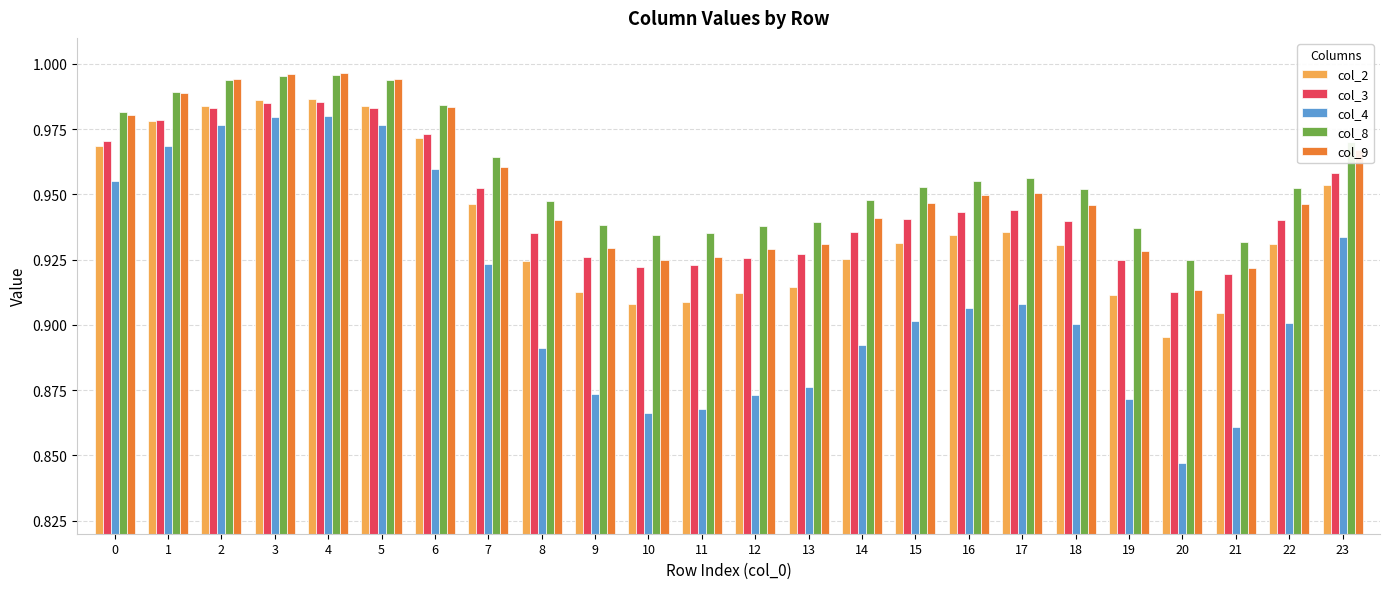

Which series changed the most between 5 and 12?

col_4